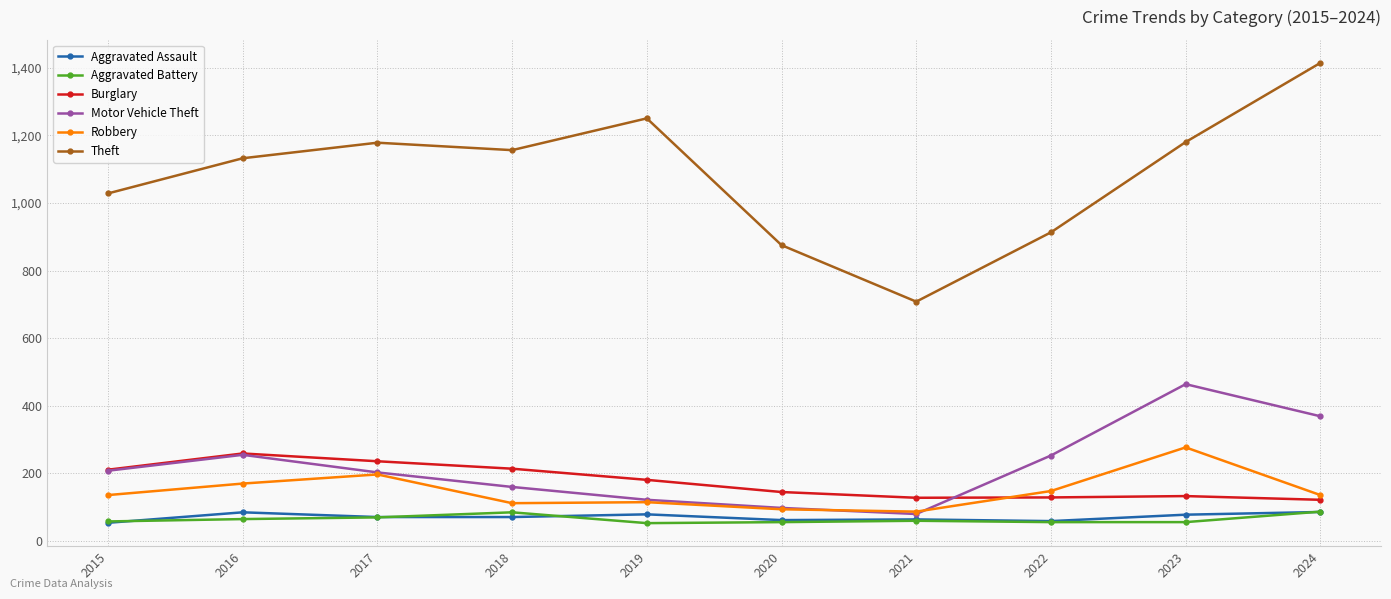

True or false: Aggravated Assault and Motor Vehicle Theft intersect in this chart.

False